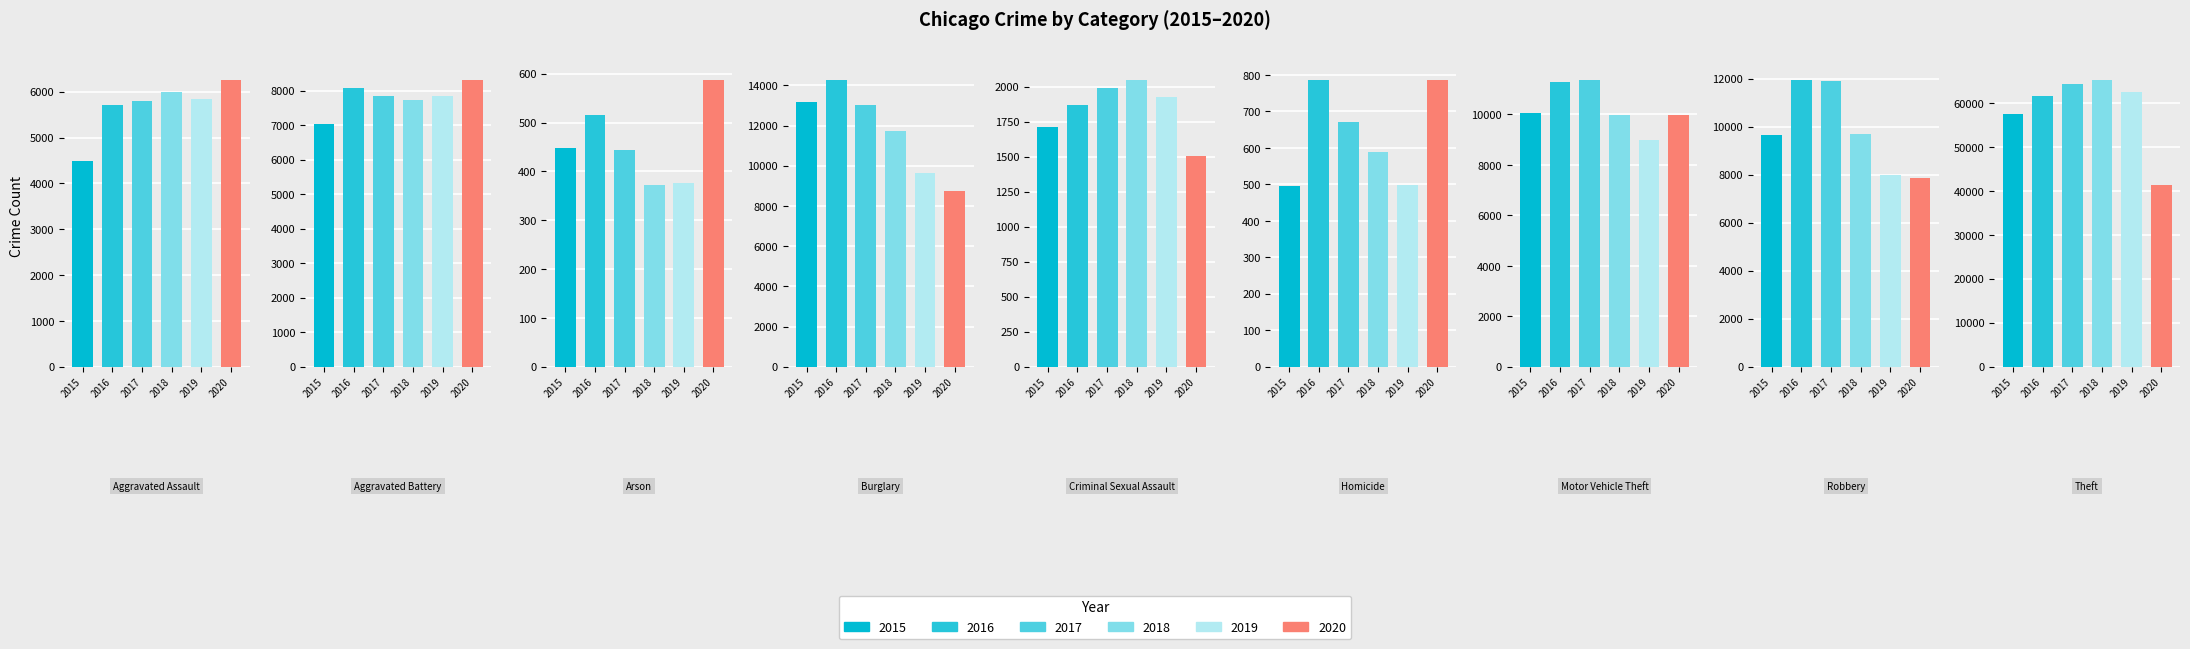

What is the value of the 2019 bar at the 8th from the left?

7995